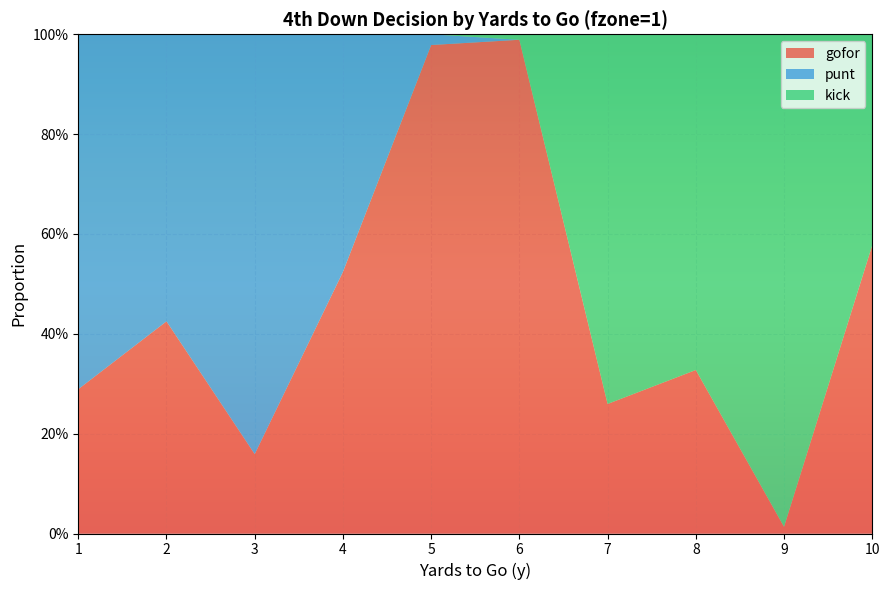

Reading left to right, extract all data points from this chart.

gofor: 0.3	0.4	0.2	0.5	1.0	1.0	0.3	0.3	0.0	0.6
punt: 0.7	0.6	0.8	0.5	0.0	0.0	0.0	0.0	0.0	0.0
kick: 0.0	0.0	0.0	0.0	0.0	0.0	0.7	0.7	1.0	0.4